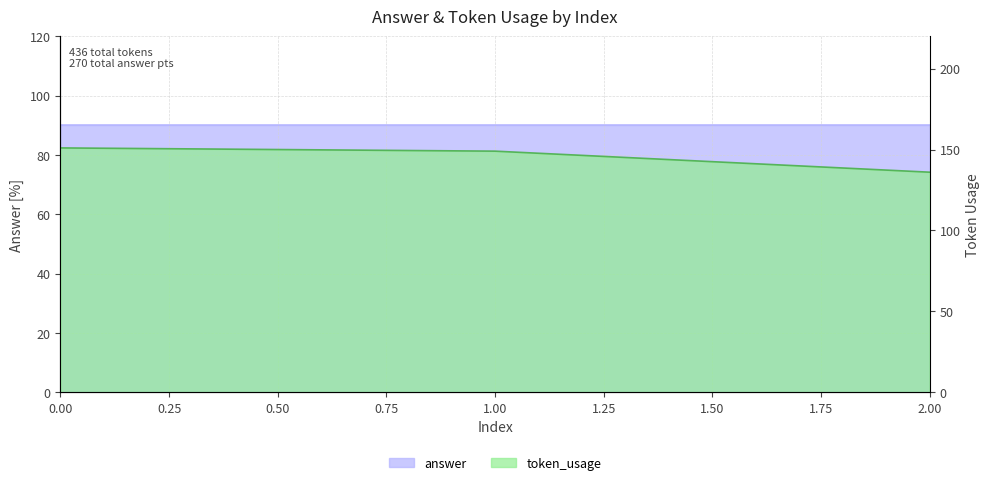

What is the difference between the maximum and minimum values?

15